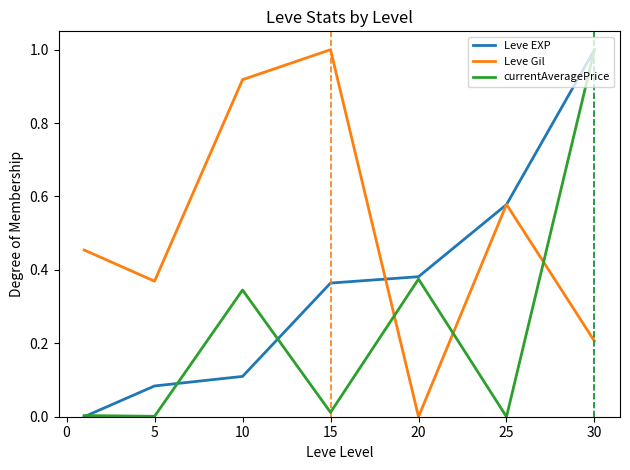

In Leve Gil, how many points are lower than both neighbors (excluding endpoints)?

2